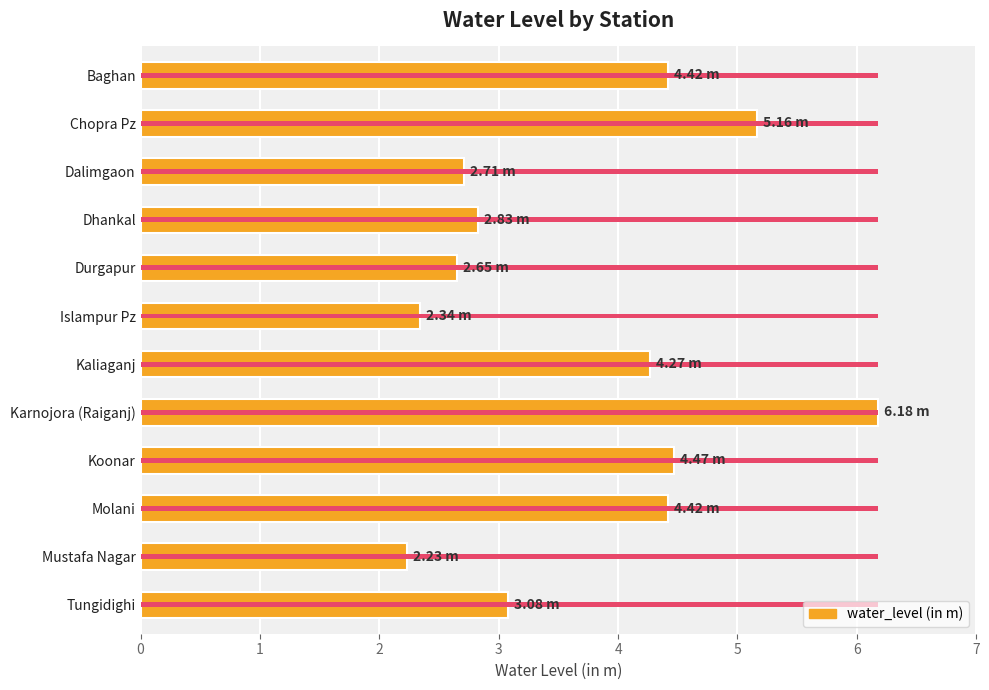

What is the difference between the maximum and second lowest values?

3.8